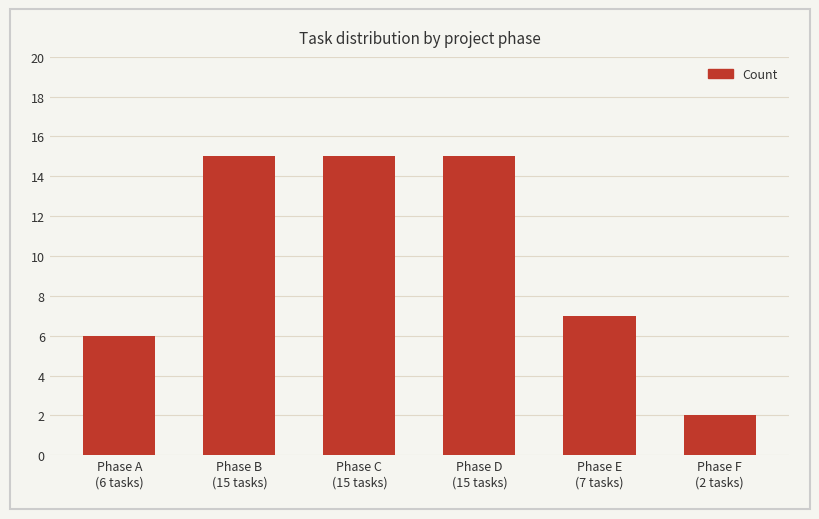

How many data points does each series have?

6